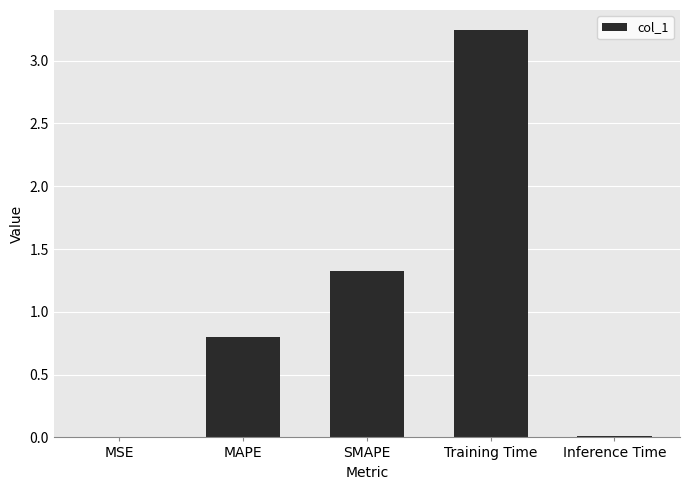

What is the average value?

1.1